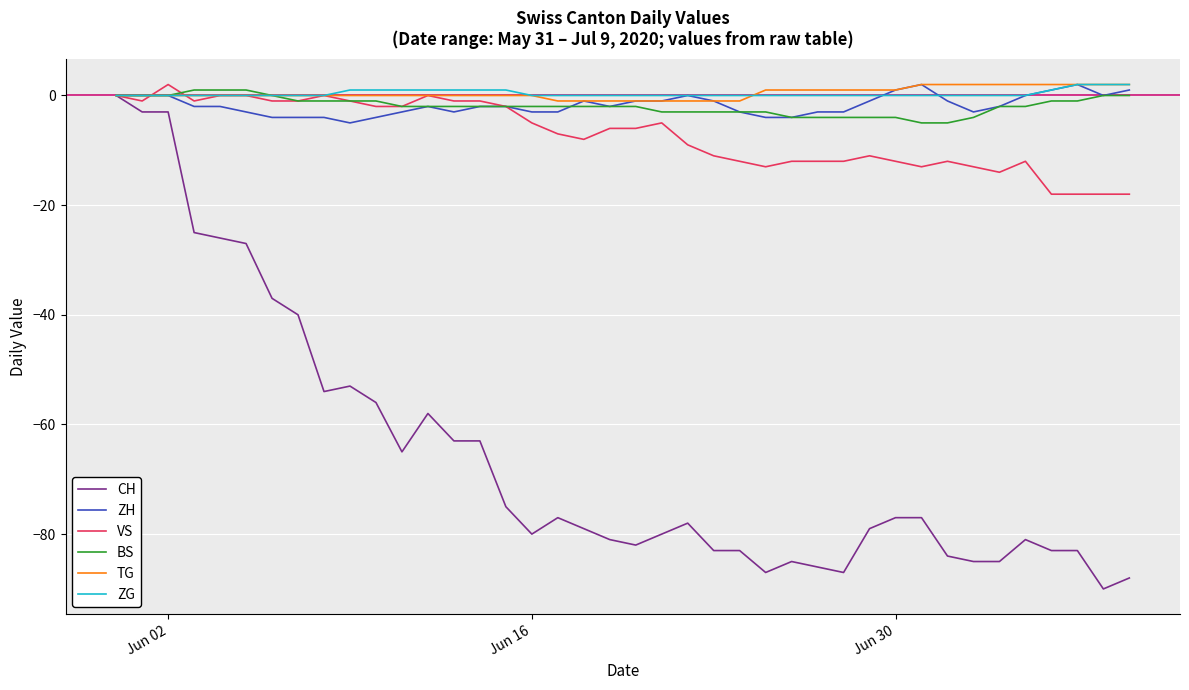

Which series has the widest spread of values?

CH